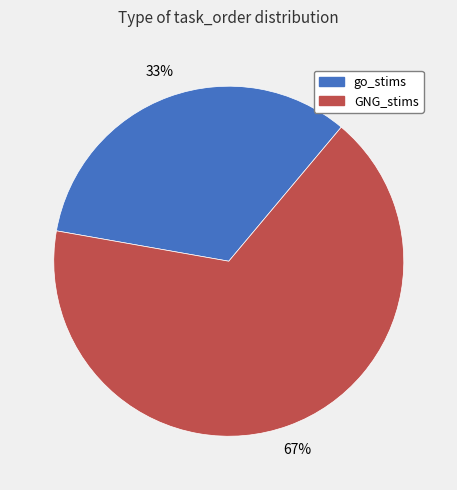

Do go_stims and GNG_stims together represent more than half of the pie?

Yes